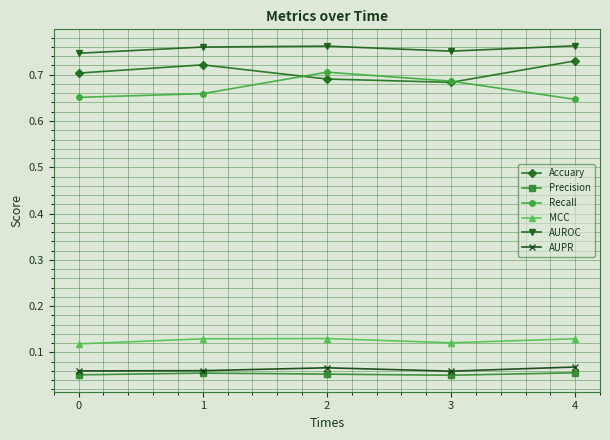

Is it true that Accuary equals 0.4 at 4?

False